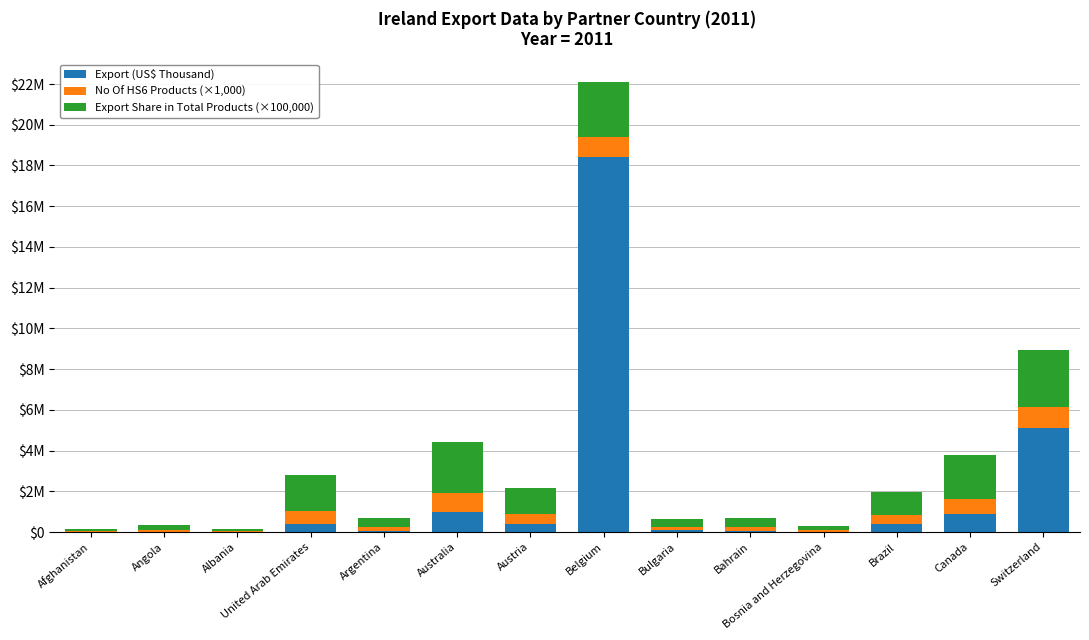

What is the difference between the second highest and second lowest values in the Export Share in Total Products (×100,000) series?

2604000.0